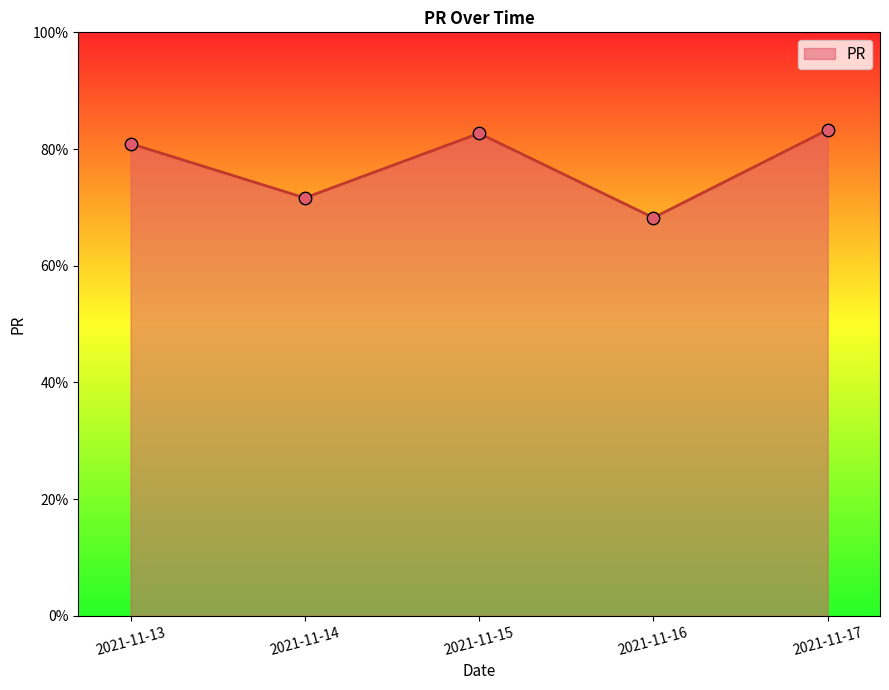

What is the ratio of the value at 2021-11-17 to the value at 2021-11-13?

1.0